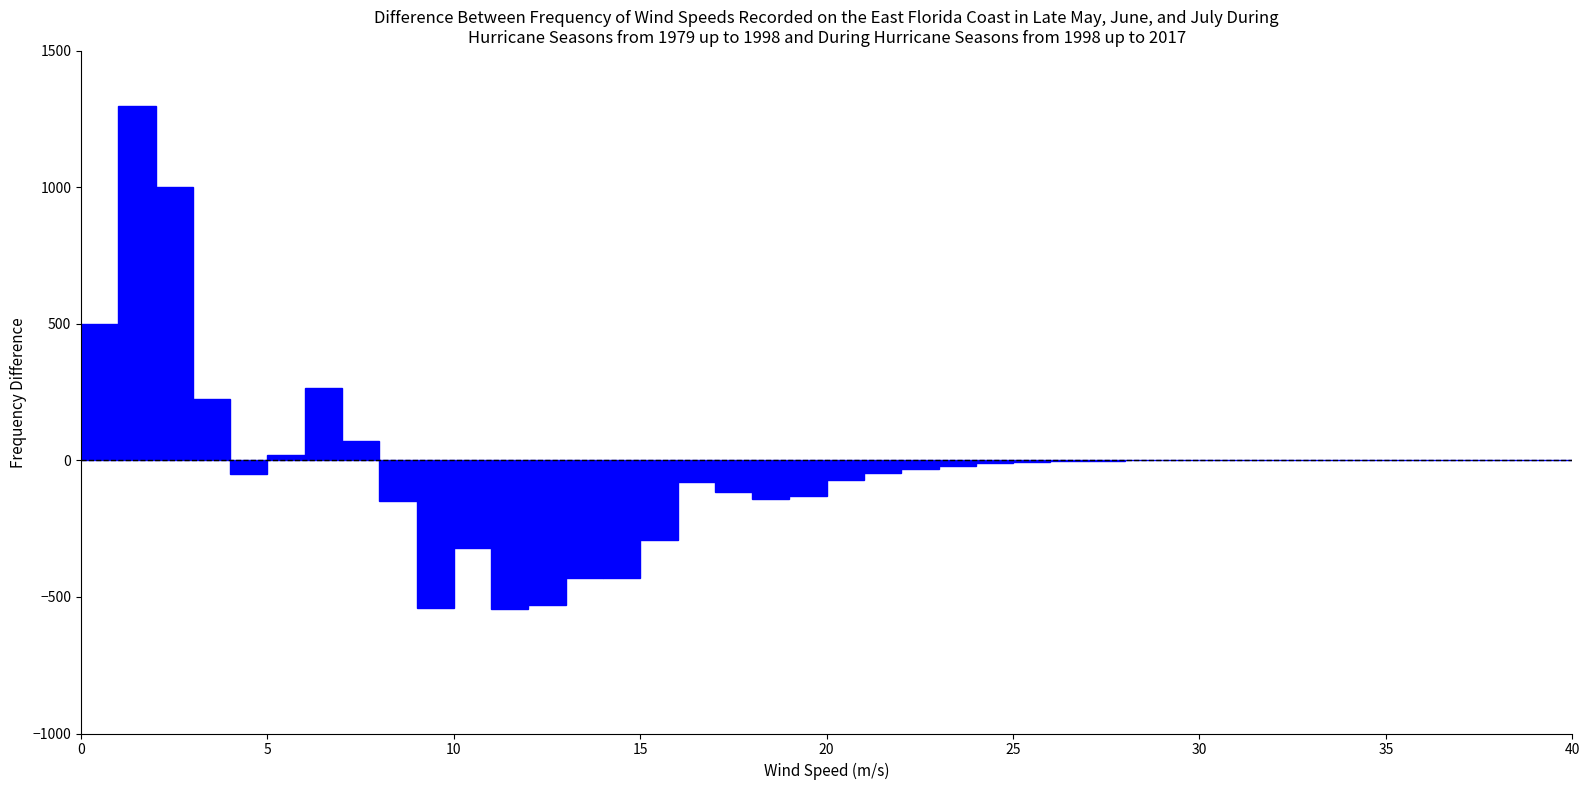

Read against the x-axis, roughly where is the centre of the tallest bar?

1.5